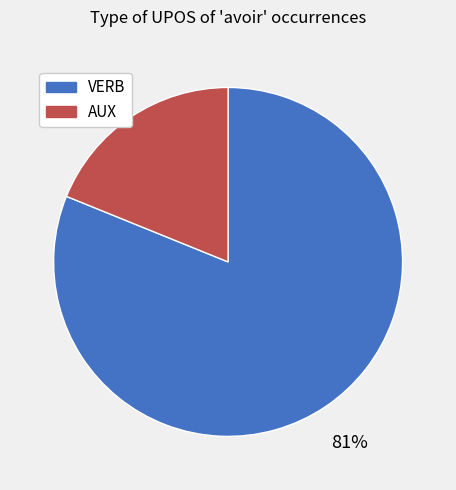

Rank the categories by value from lowest to highest.

AUX, VERB